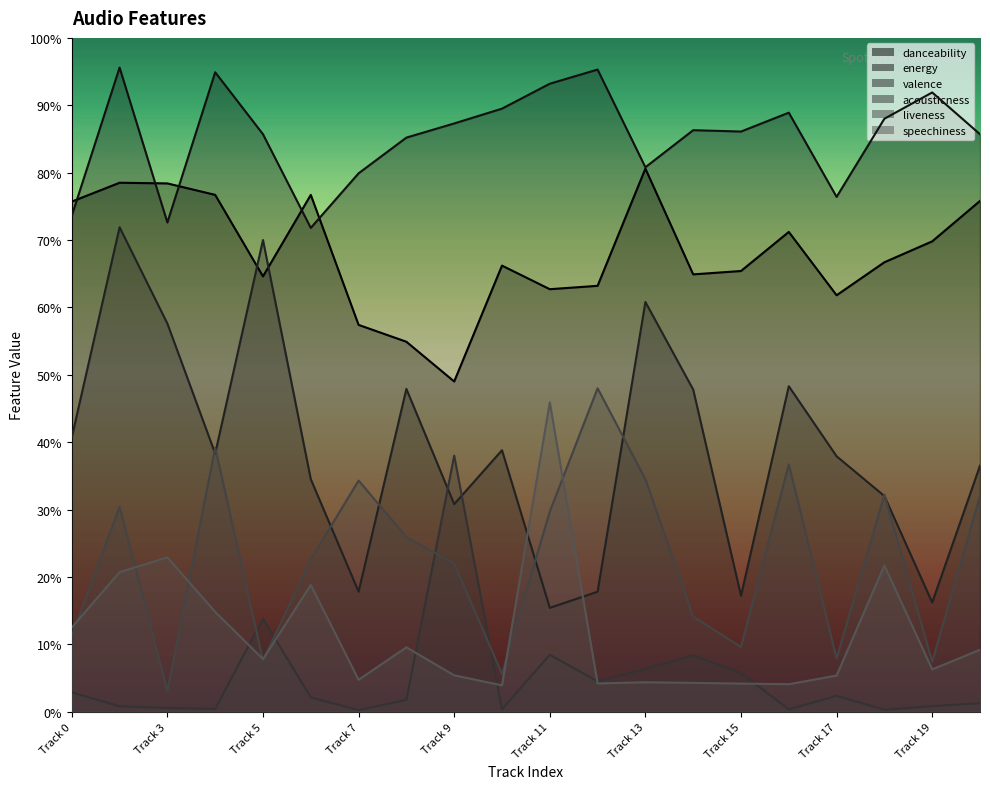

How many danceability values are between 0 and 1?

20